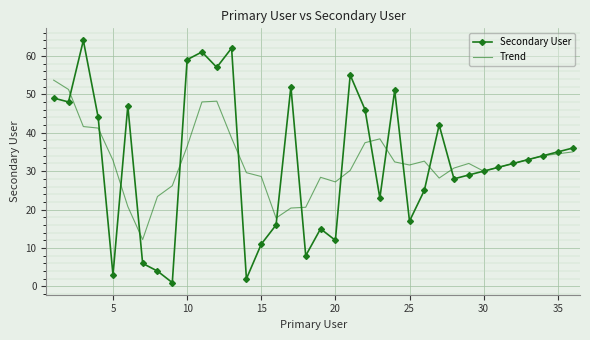

What is the lowest value of the Trend series?

12.2